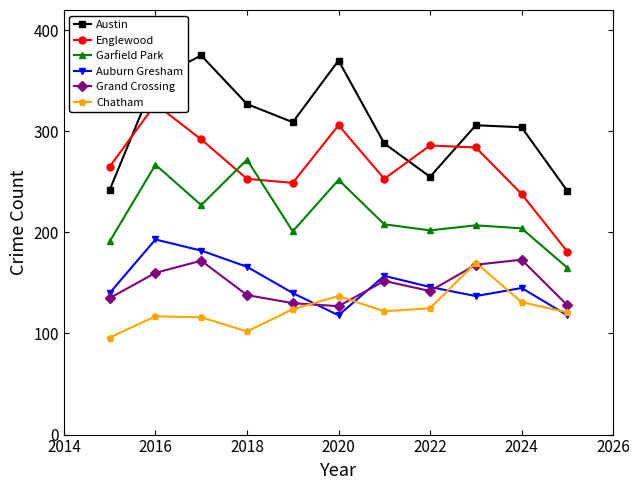

The value of Chatham at 2022 is 125. True or false?

True